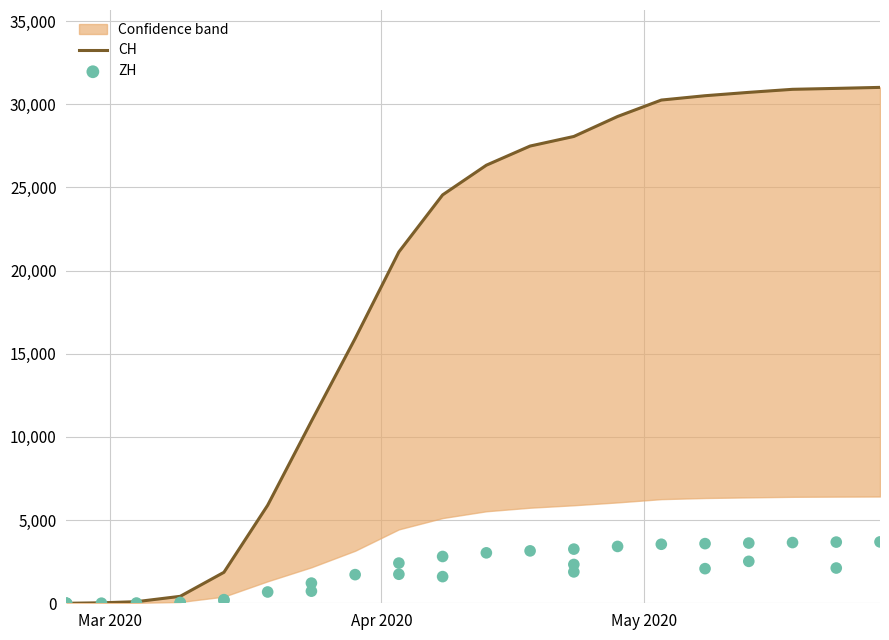

What are all the series names shown in the legend?

CH, ZH